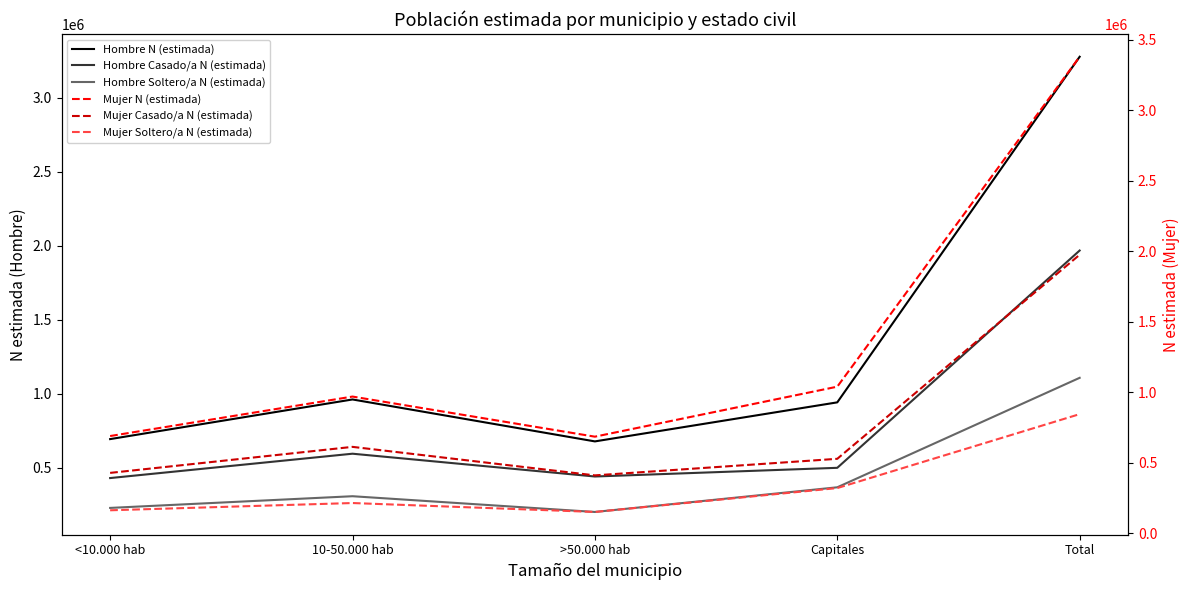

At which category is the sum across all series the highest?

Total